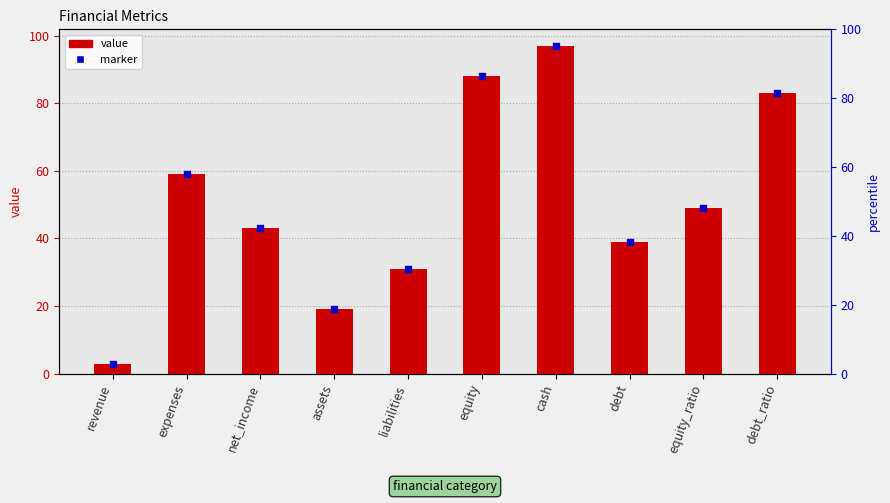

Which series contains the lowest Y value?

value